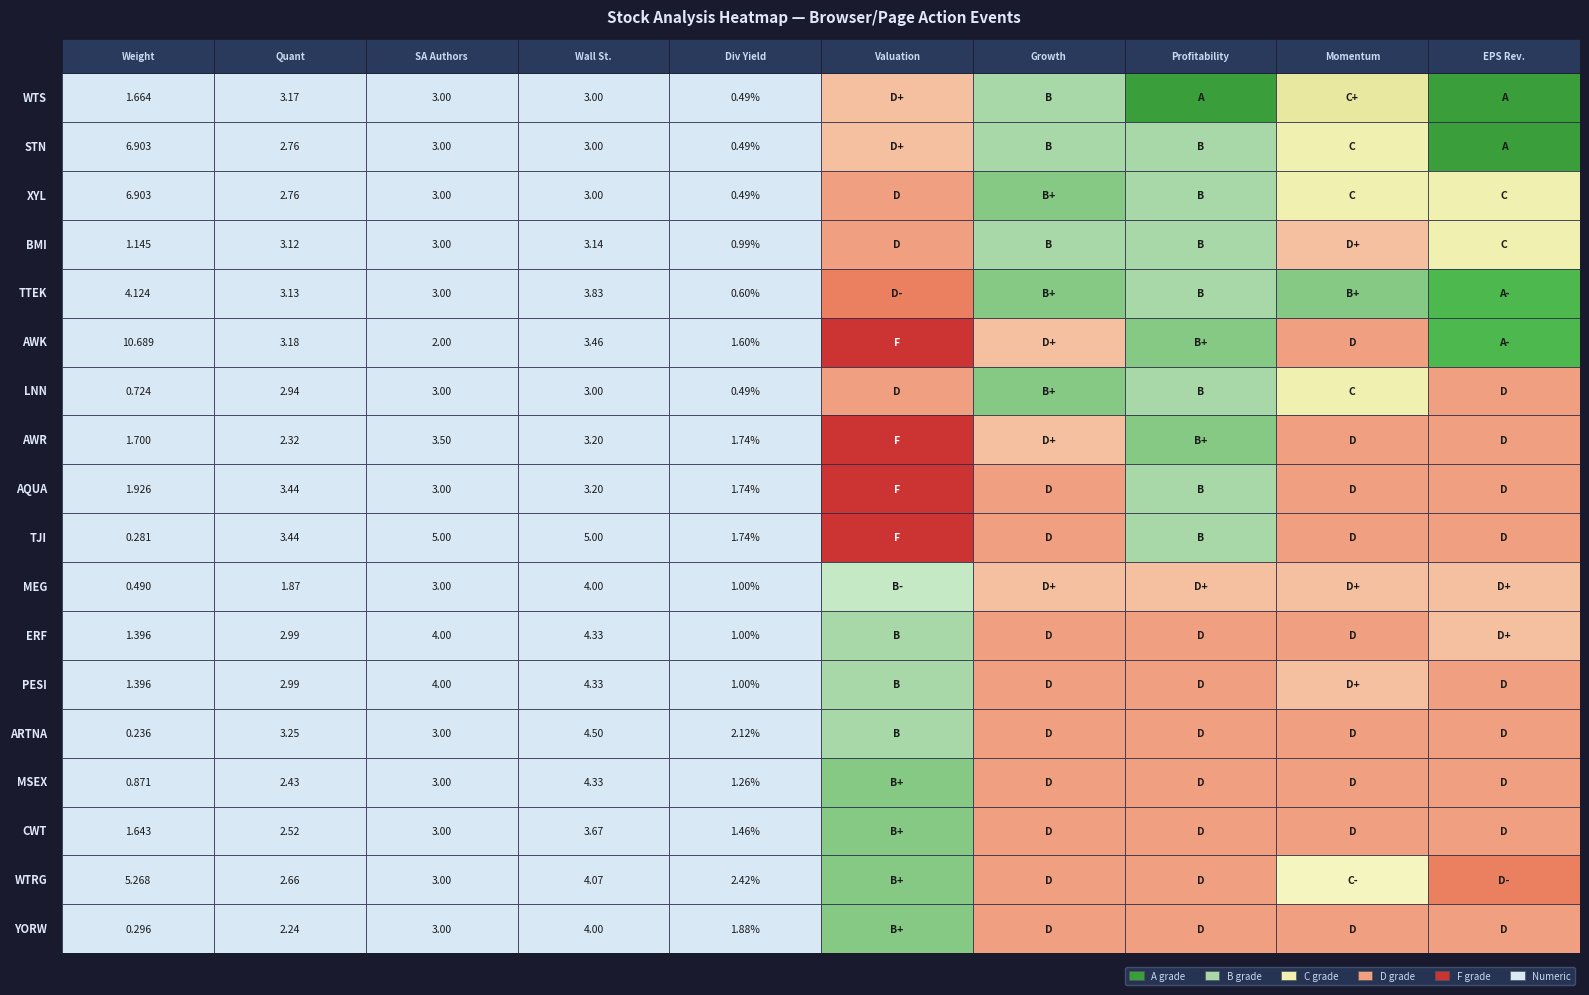

How many distinct data groups are displayed?

18